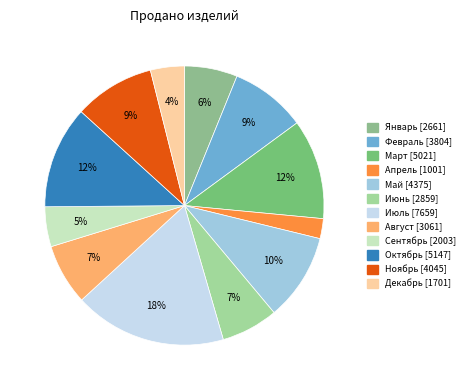

Which has a higher value, Декабрь or Ноябрь?

Ноябрь